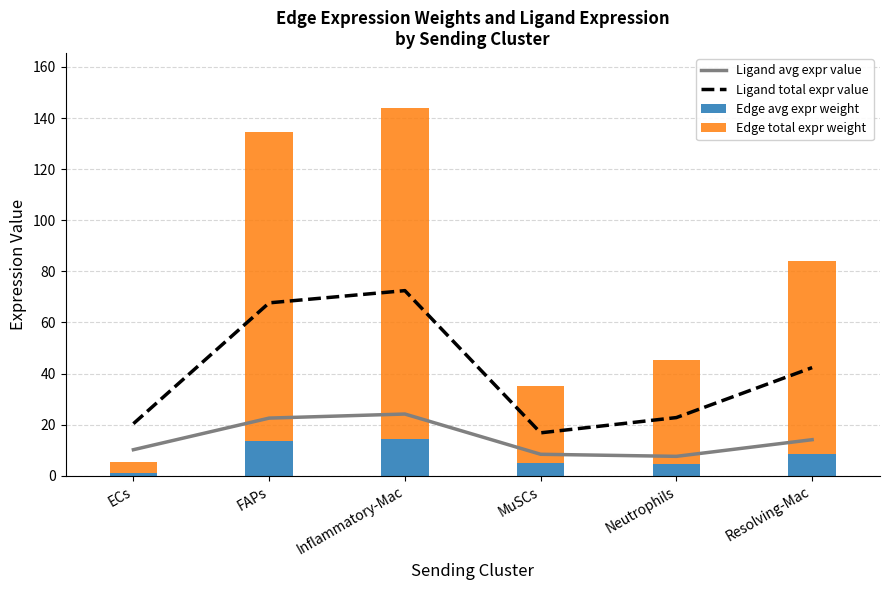

How many data points in Ligand total expr value are less than 42?

3